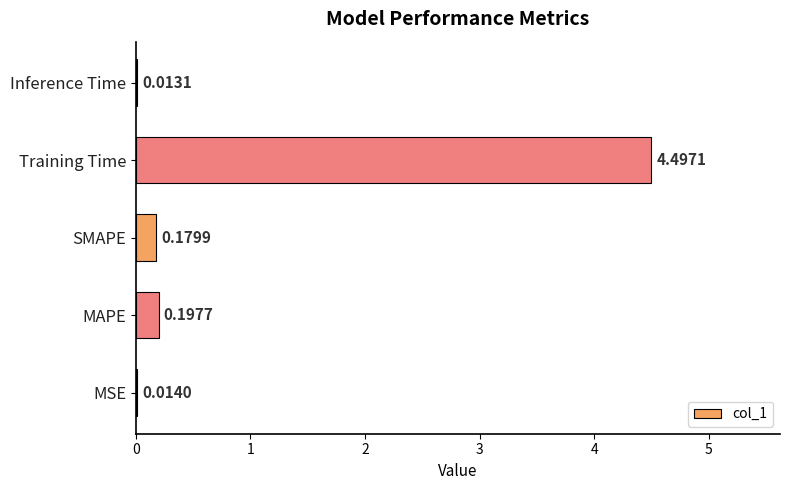

Which has a higher value, MSE or SMAPE?

SMAPE